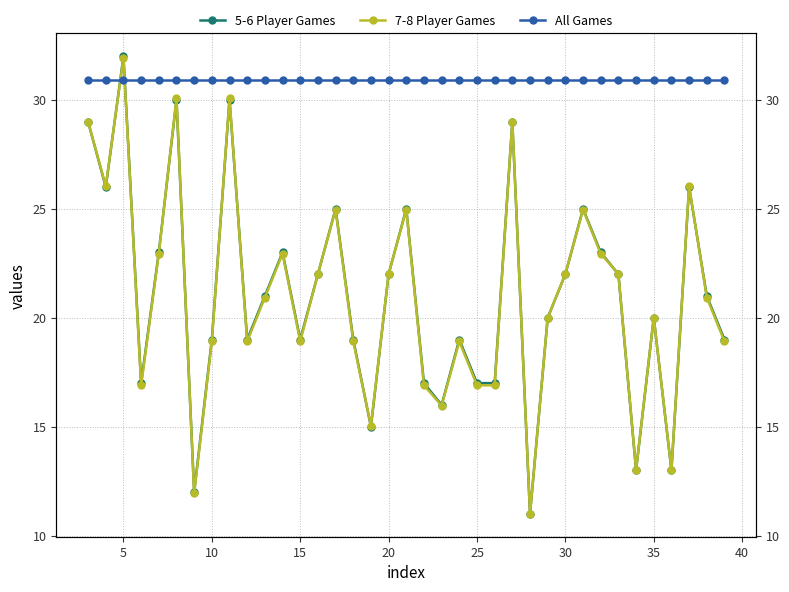

After their last crossing, which series has the higher values: 5-6 Player Games or All Games?

All Games